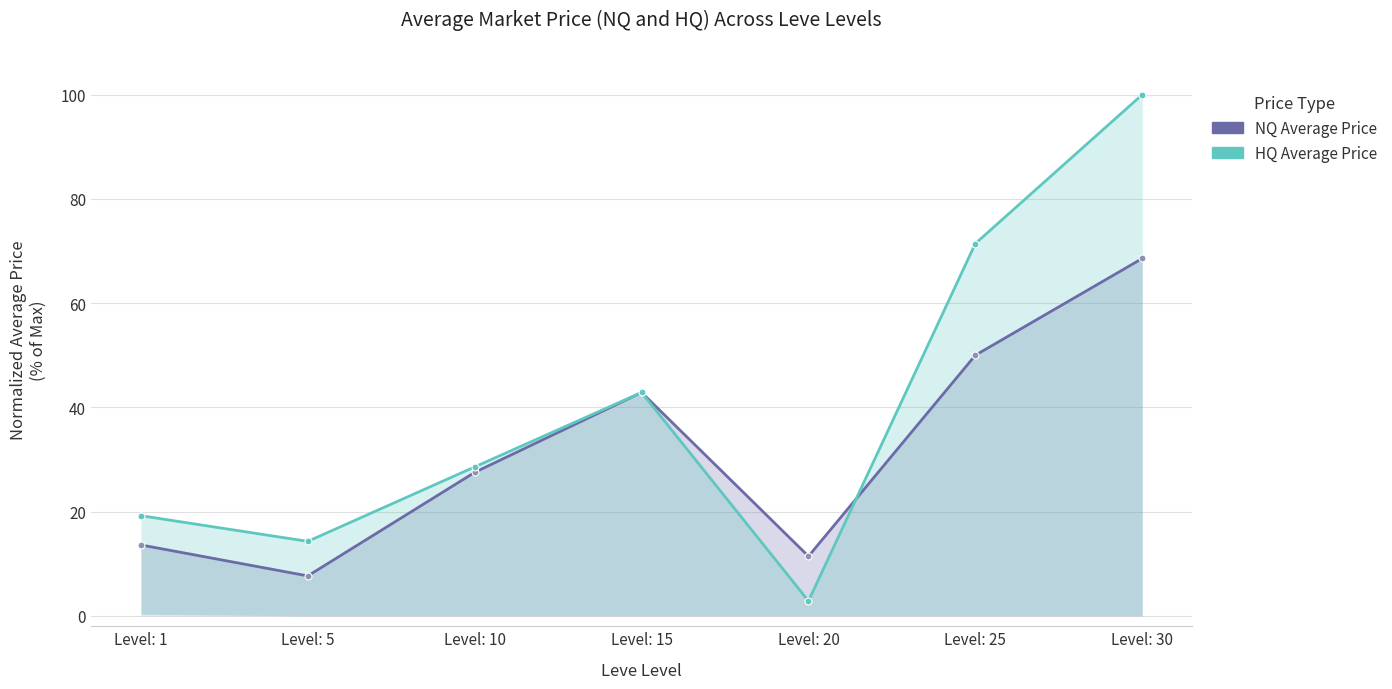

At which category does HQ Average Price reach its first local peak?

Level: 15